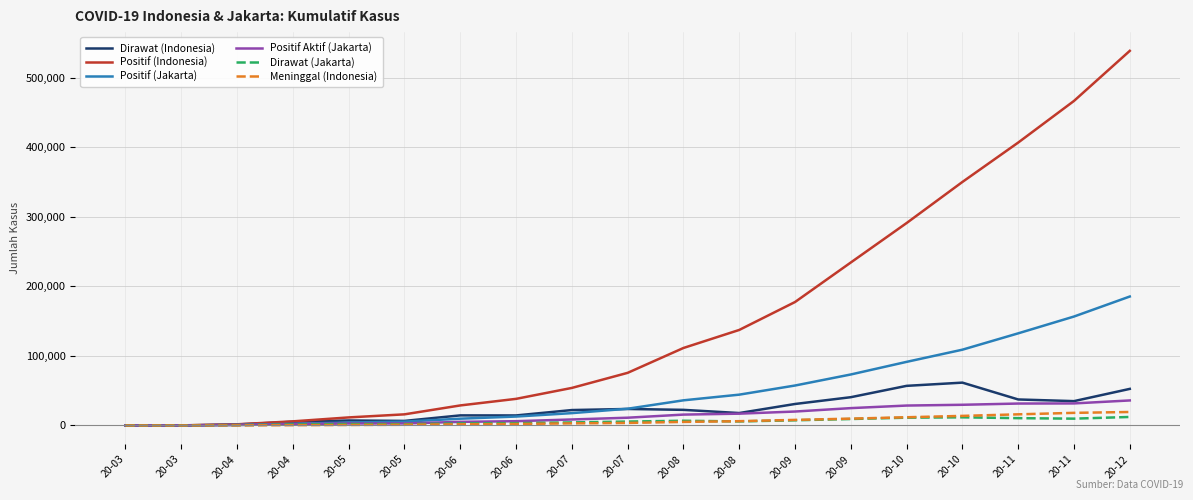

Reading left to right, list all the values displayed in this chart.

Dirawat (Indonesia): 20-03=0	20-03=104	20-04=1417	20-04=5316	20-05=7180	20-05=6561	20-06=14508	20-06=14429	20-07=22173	20-07=23744	20-08=22463	20-08=17883	20-09=30911	20-09=40676	20-10=56993	20-10=61626	20-11=37414	20-11=35017	20-12=52628
Positif (Indonesia): 20-03=0	20-03=117	20-04=1677	20-04=5923	20-05=11587	20-05=16006	20-06=28818	20-06=38277	20-07=54010	20-07=75699	20-08=111455	20-08=137403	20-09=177571	20-09=234451	20-10=291182	20-10=350273	20-11=406945	20-11=466845	20-12=538883
Positif (Jakarta): 20-03=0	20-03=95	20-04=816	20-04=2408	20-05=4210	20-05=5532	20-06=9765	20-06=12833	20-07=17743	20-07=24068	20-08=36168	20-08=44327	20-09=57465	20-09=73356	20-10=91500	20-10=109009	20-11=132528	20-11=156699	20-12=185497
Positif Aktif (Jakarta): 20-03=0	20-03=84	20-04=675	20-04=1891	20-05=2873	20-05=2908	20-06=5210	20-06=6151	20-07=8622	20-07=11166	20-08=15636	20-08=16982	20-09=20046	20-09=24960	20-10=28651	20-10=29760	20-11=31540	20-11=31714	20-12=36002
Dirawat (Jakarta): 20-03=0	20-03=84	20-04=499	20-04=1499	20-05=1973	20-05=1767	20-06=2922	20-06=3265	20-07=4406	20-07=5624	20-08=6793	20-08=5817	20-09=7448	20-09=9308	20-10=11217	20-10=11730	20-11=10521	20-11=9812	20-12=12247
Meninggal (Indonesia): 20-03=0	20-03=5	20-04=157	20-04=429	20-05=726	20-05=1007	20-06=1723	20-06=2134	20-07=3036	20-07=3645	20-08=5131	20-08=6150	20-09=8025	20-09=9837	20-10=11816	20-10=13782	20-11=16015	20-11=18149	20-12=19390